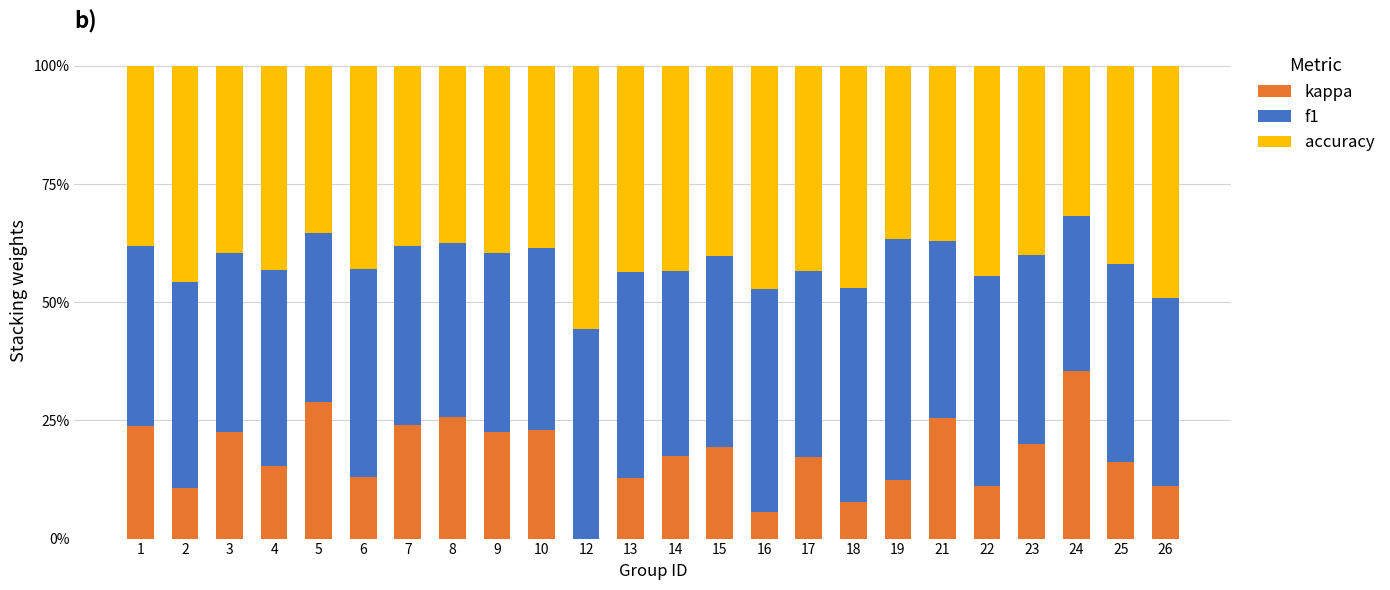

What value does the accuracy series have at 9?

0.4